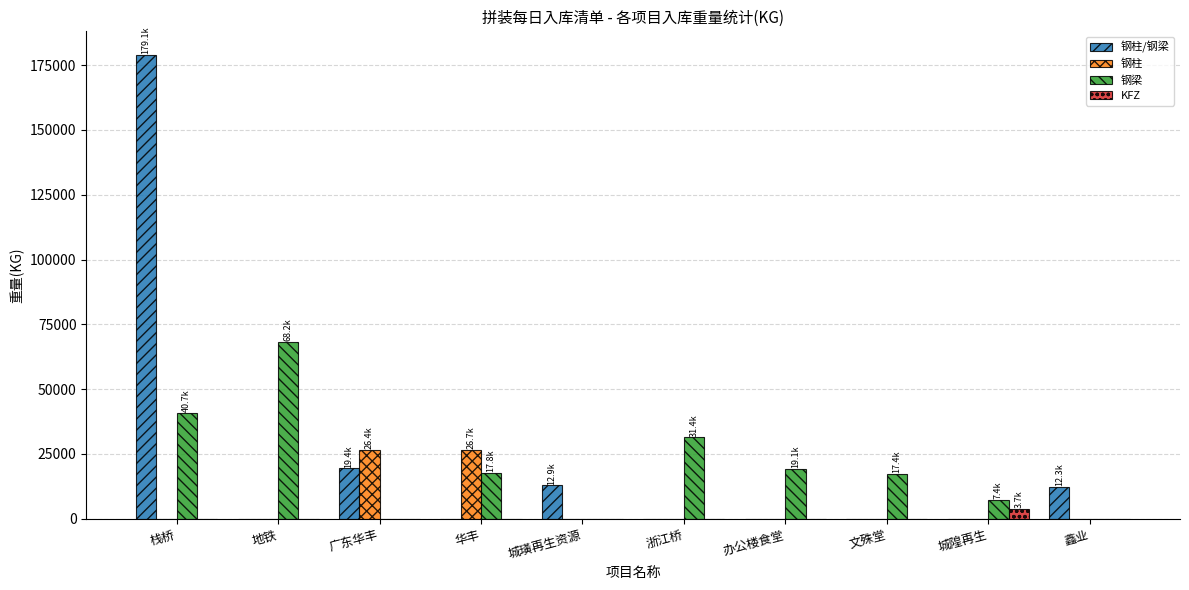

At which category is the sum across all series the highest?

栈桥